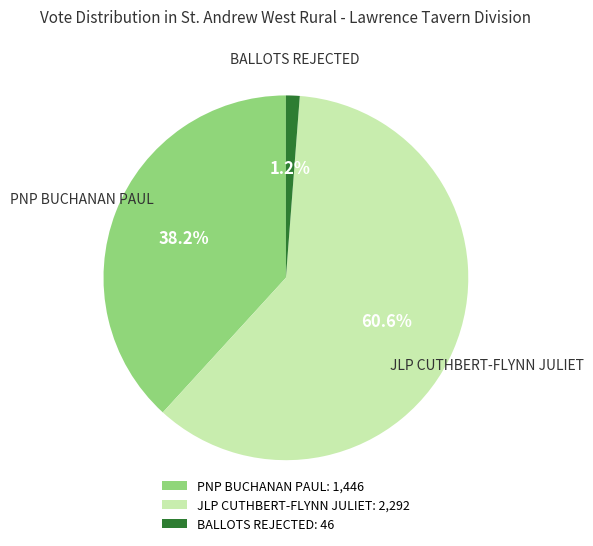

The BALLOTS REJECTED slice represents 11% of the pie. True or false?

False